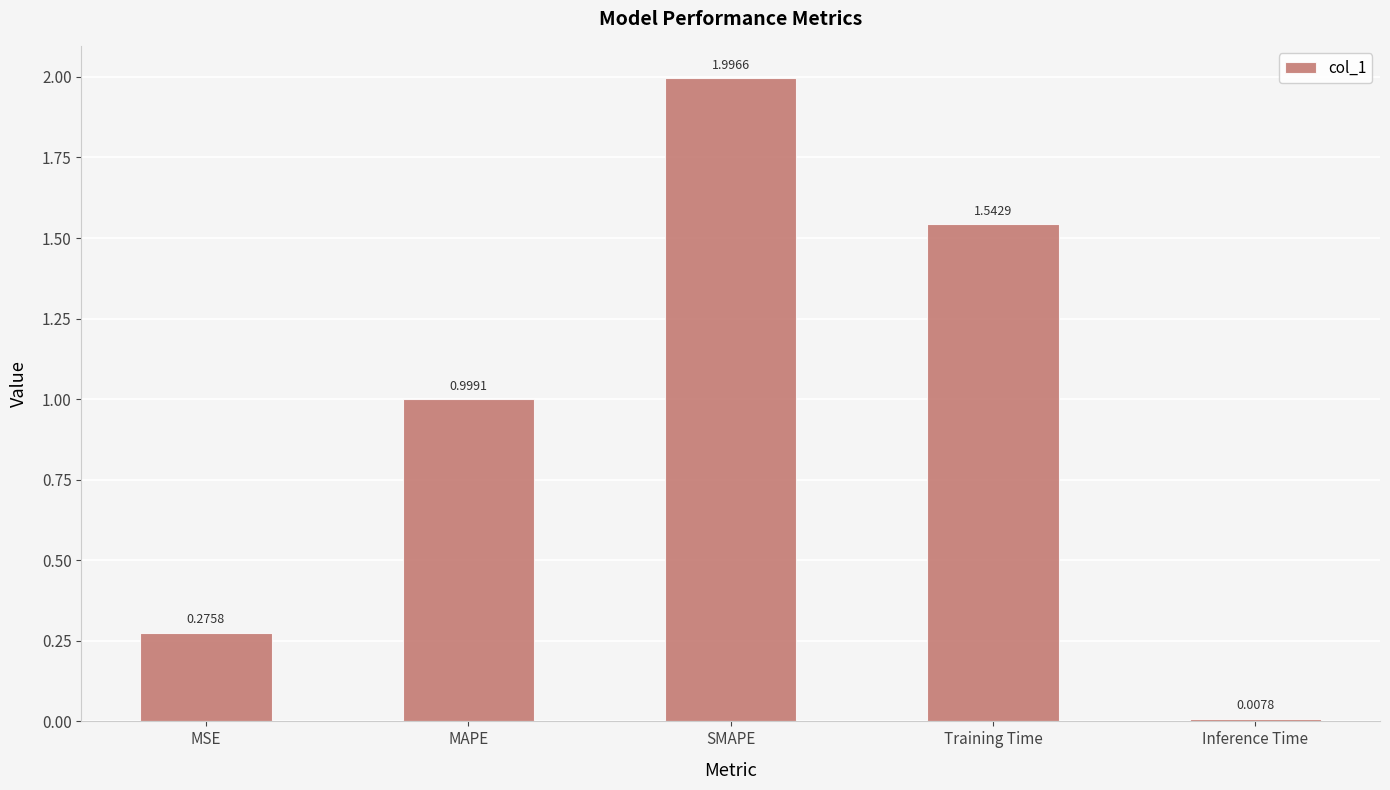

What is the change in value from SMAPE to Inference Time?

-2.0